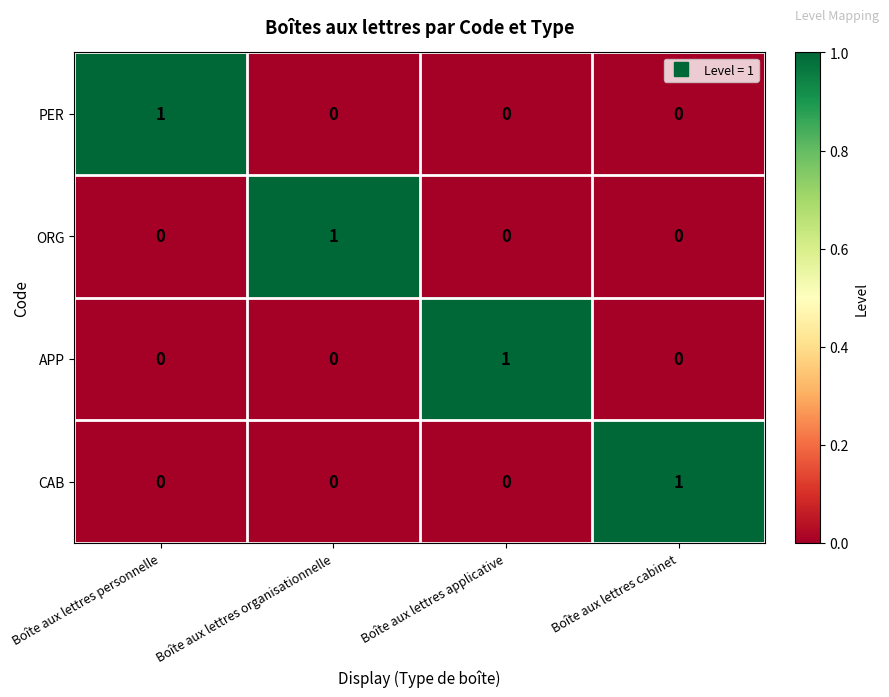

The PER series shows 1 at Boîte aux lettres personnelle. True or false?

True